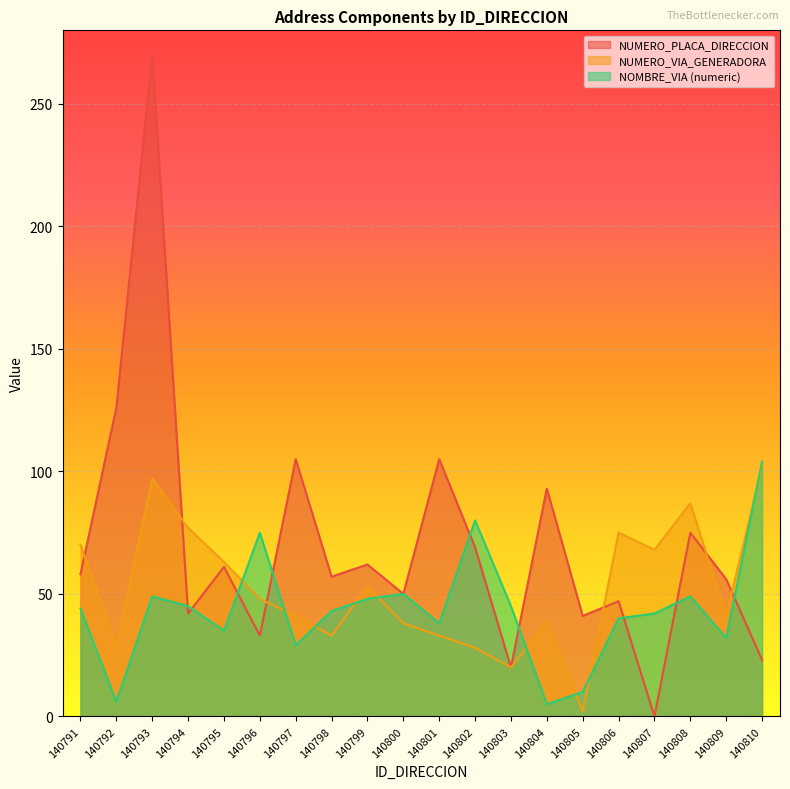

How many lines are shown in the chart?

3